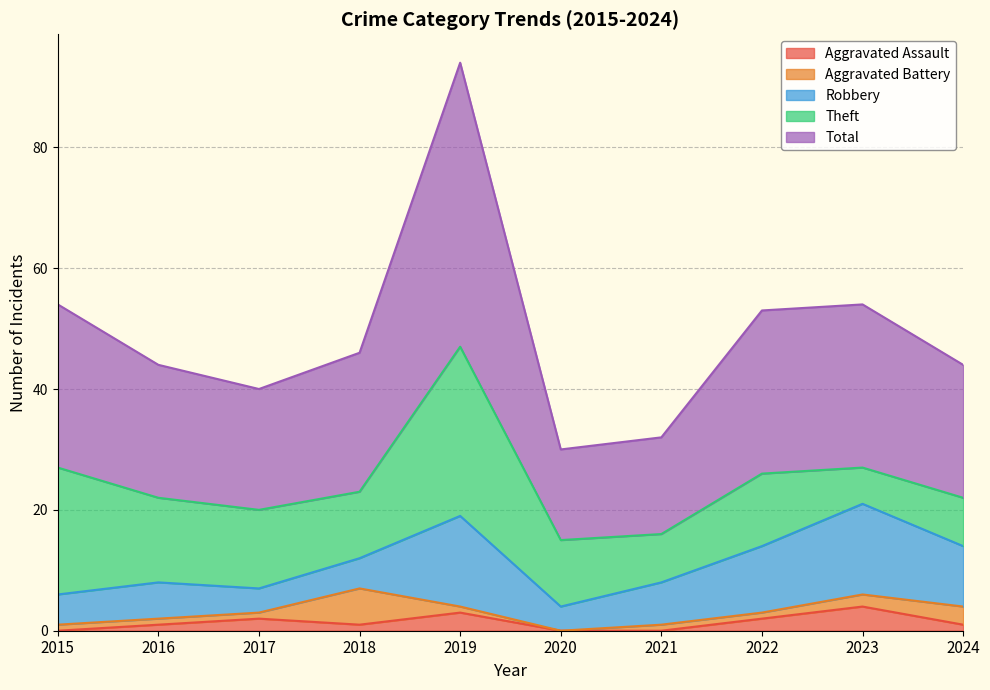

Is the value of Robbery at 2024 greater than the value of Total at 2018?

No